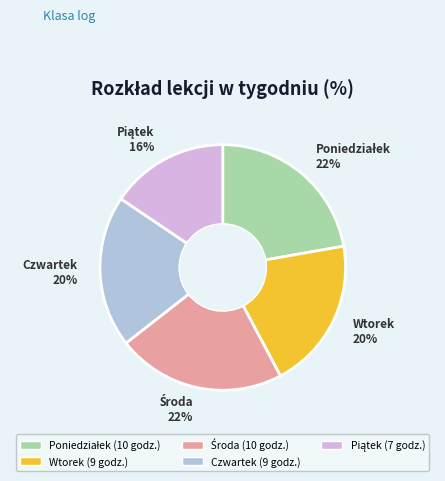

Is it true that Wtorek is 20% of the pie?

True